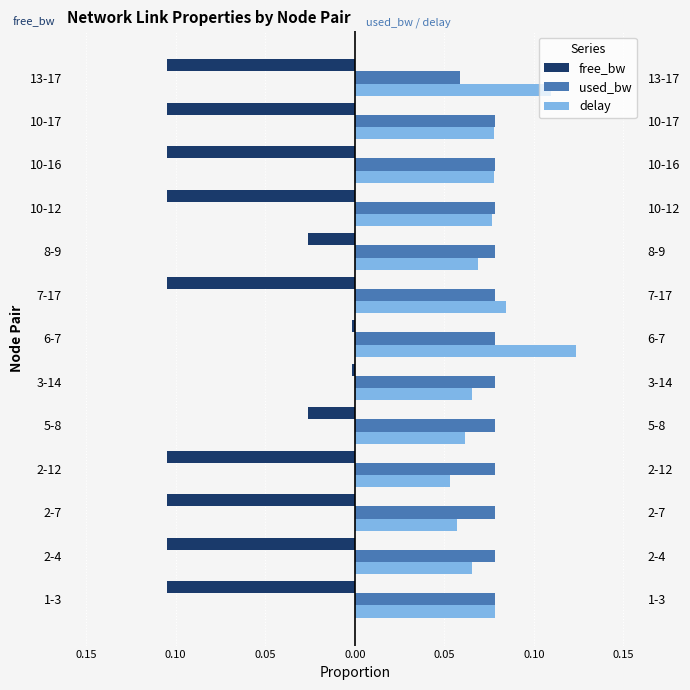

Is it true that used_bw equals 0.1 at 10-12?

True